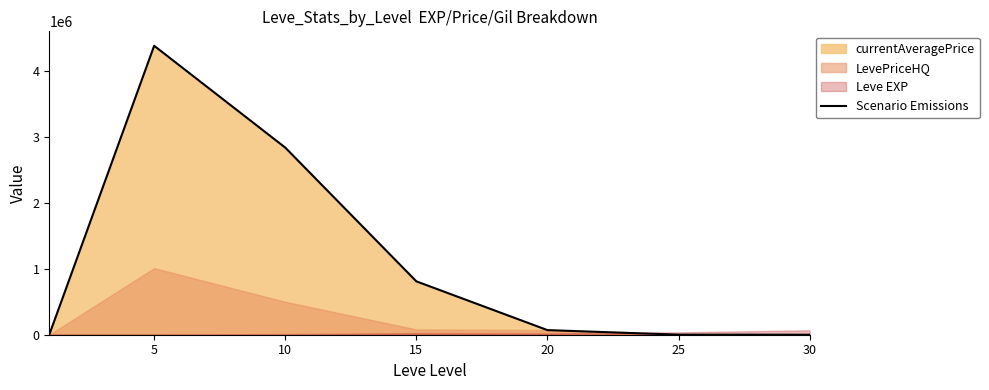

At which category does the chart reach its minimum across all series?

30